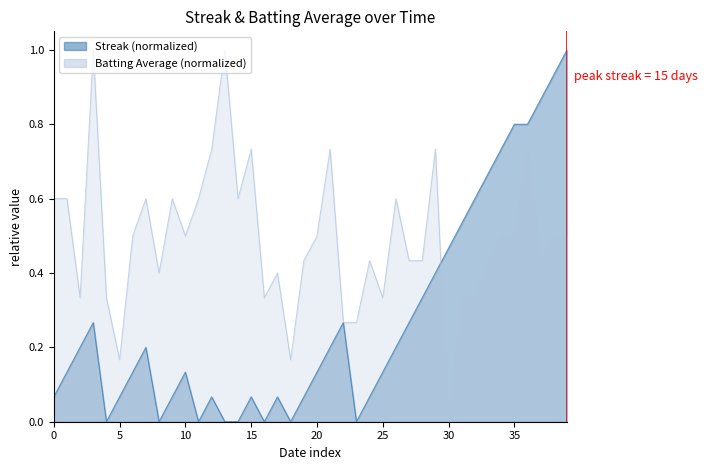

Reading right to left, transcribe all the data shown in this chart.

streak: 1.0	0.9	0.9	0.8	0.8	0.7	0.7	0.6	0.5	0.5	0.4	0.3	0.3	0.2	0.1	0.1	0.0	0.3	0.2	0.1	0.1	0.0	0.1	0.0	0.1	0.0	0.0	0.1	0.0	0.1	0.1	0.0	0.2	0.1	0.1	0.0	0.3	0.2	0.1	0.1
batting_avg: 0.5	0.5	0.4	0.7	0.5	0.5	0.4	0.3	0.3	0.0	0.7	0.4	0.4	0.6	0.3	0.4	0.3	0.3	0.7	0.5	0.4	0.2	0.4	0.3	0.7	0.6	1.0	0.7	0.6	0.5	0.6	0.4	0.6	0.5	0.2	0.3	1.0	0.3	0.6	0.6